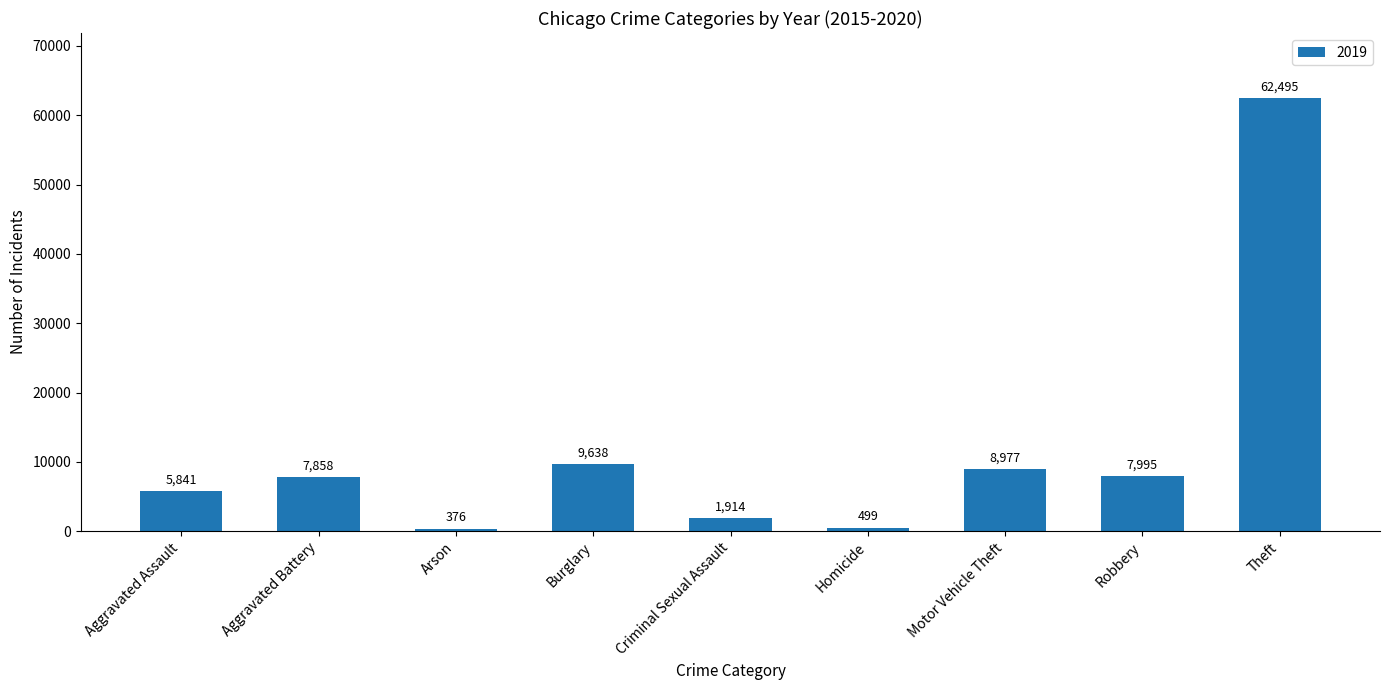

Are the bars horizontal?

No